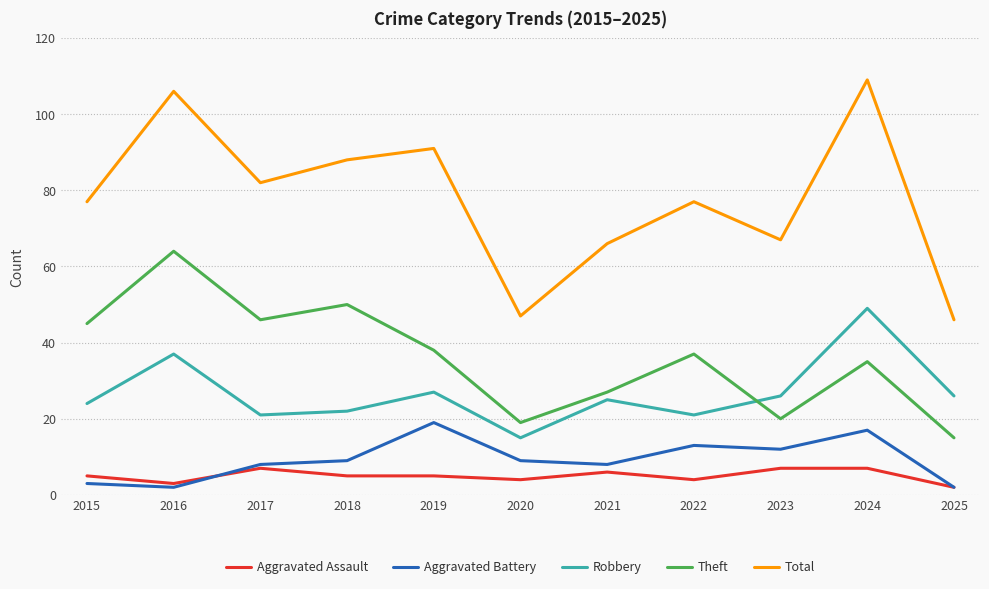

True or false: Total and Aggravated Battery intersect in this chart.

False